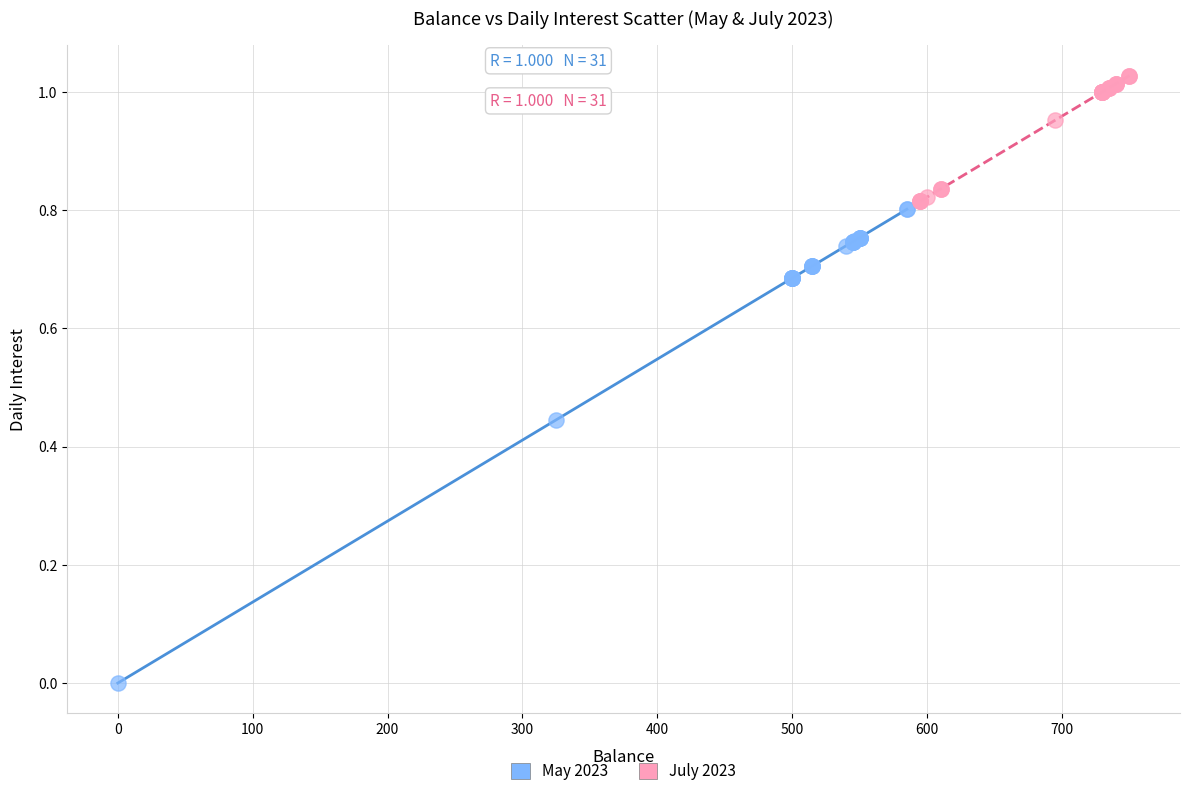

Which series contains the highest Y value?

July 2023